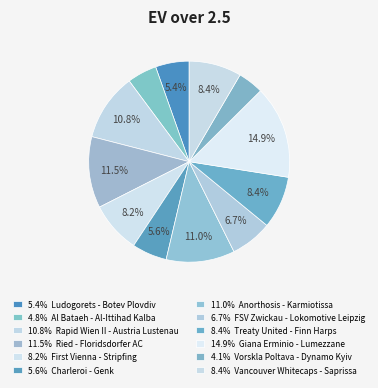

How many segments does this pie chart have?

12